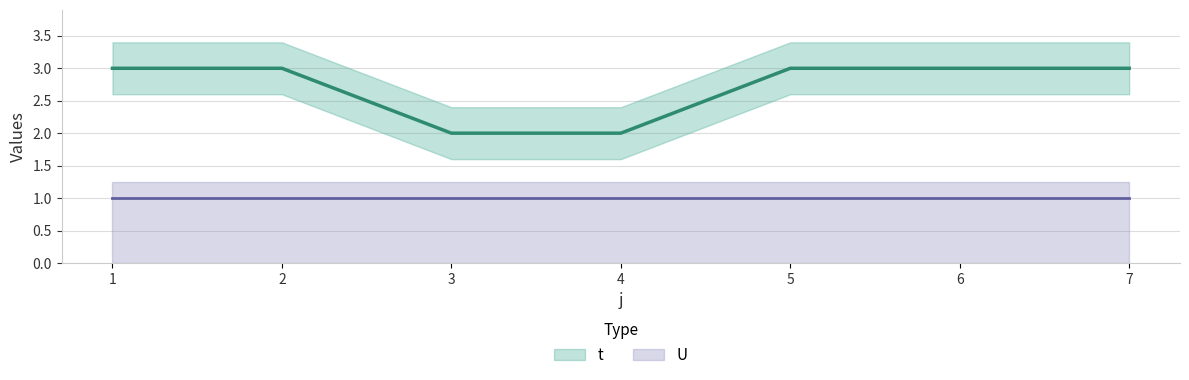

Rank the categories by value from highest to lowest.

1, 2, 5, 6, 7, 3, 4